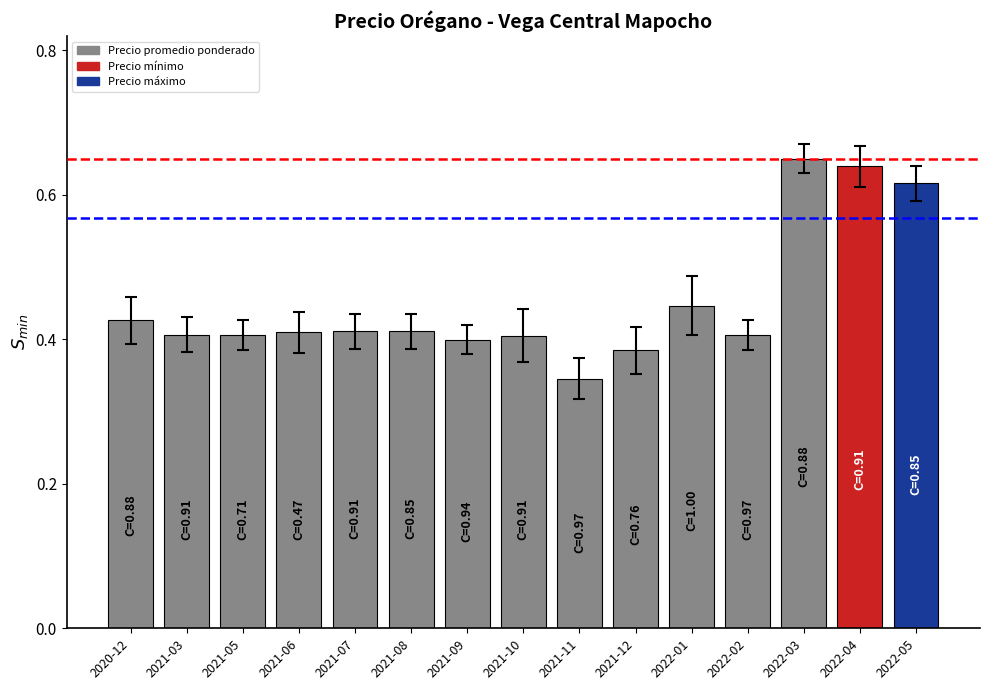

Are the bars horizontal?

No